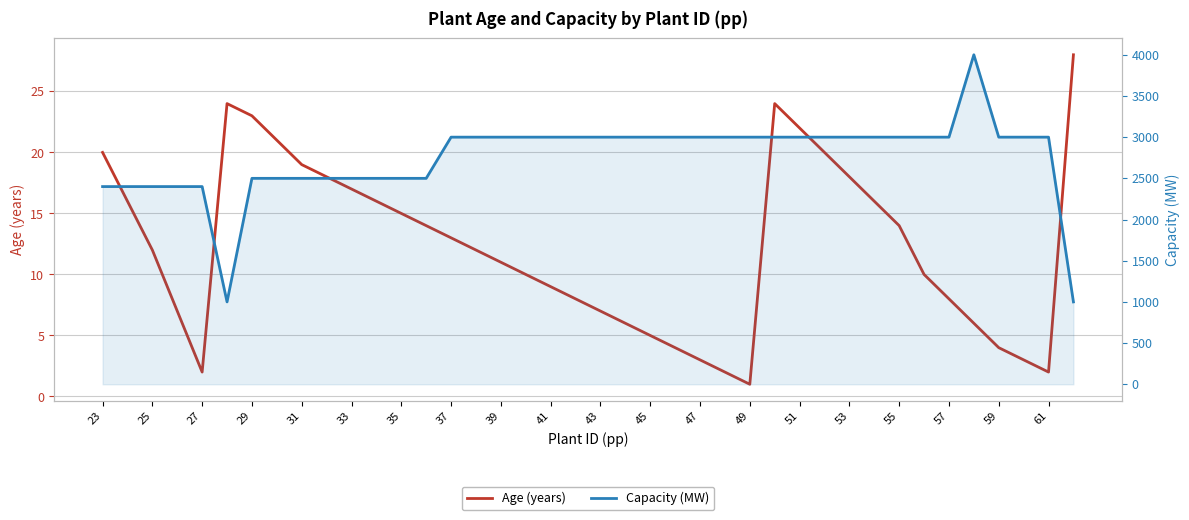

What is the spread (max minus min) of values at 39?

2481